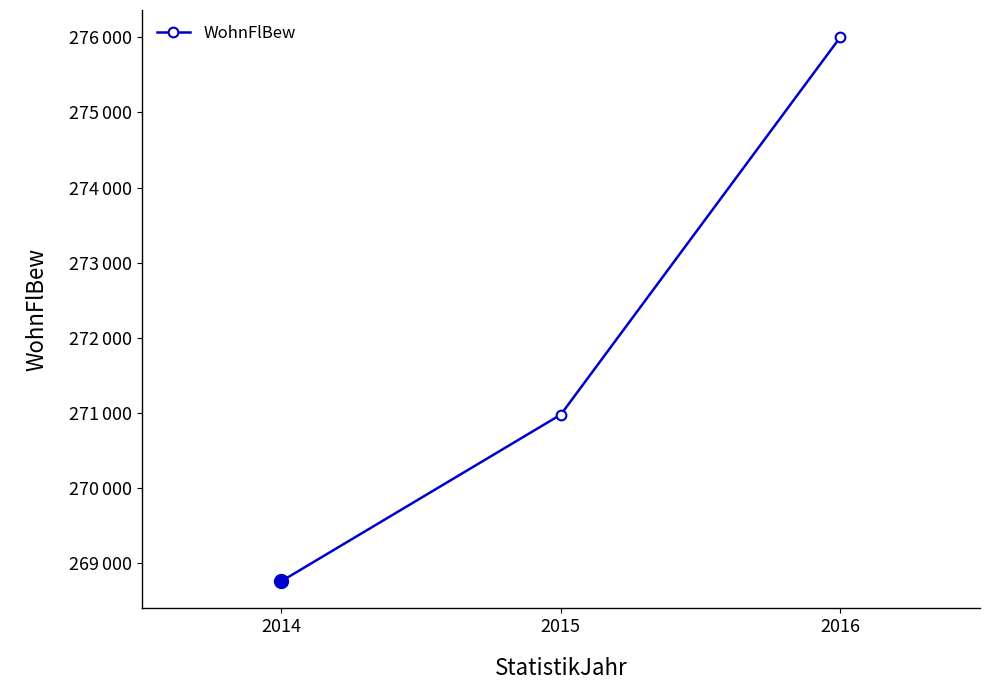

Rank the categories by value from lowest to highest.

2014, 2015, 2016